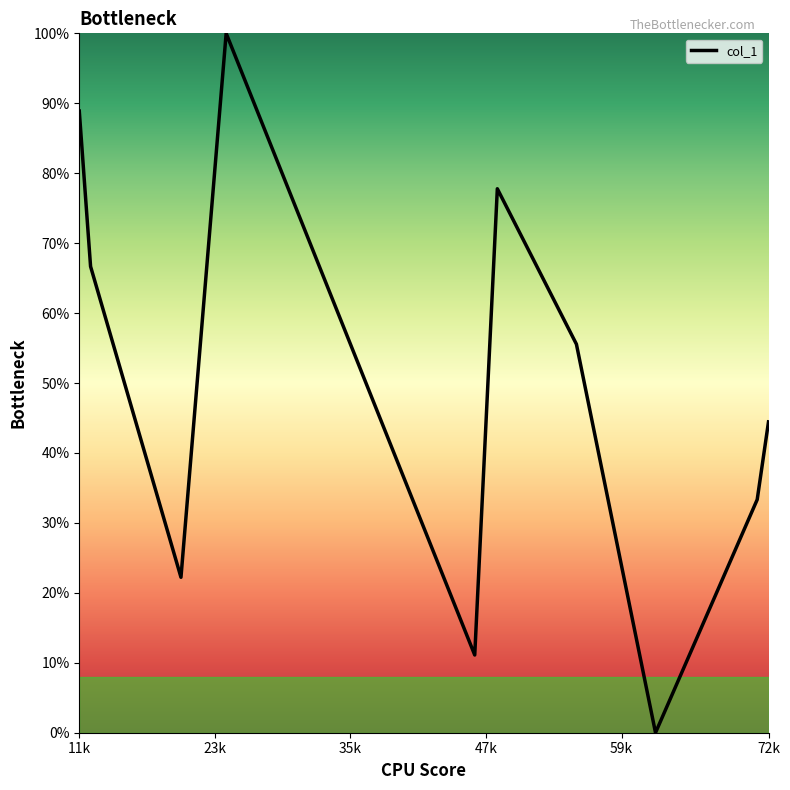

What is the difference between the maximum and minimum values?

100.0